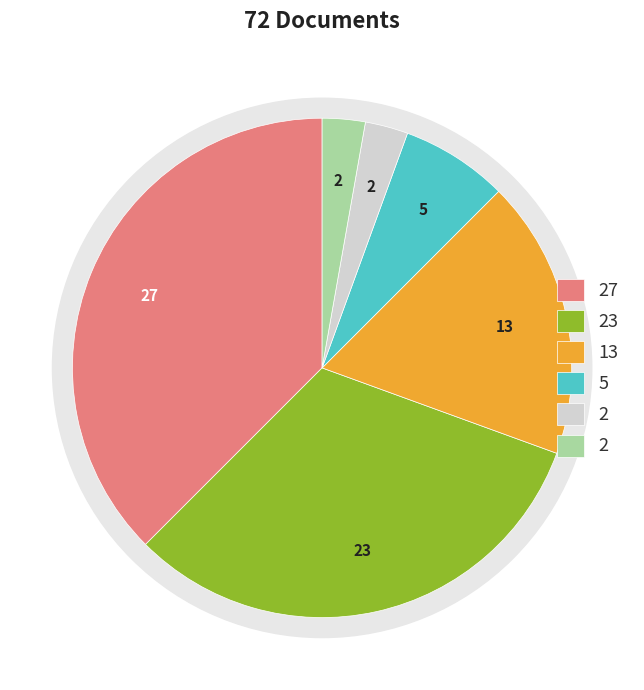

To the nearest percent, what is the difference between the largest and smallest slice percentages?

35%